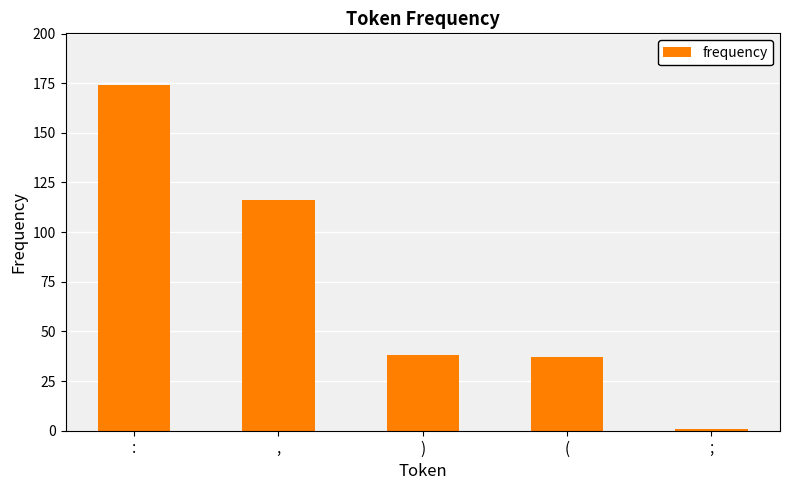

Approximately how many times larger is the value at ) compared to ;?

38.0